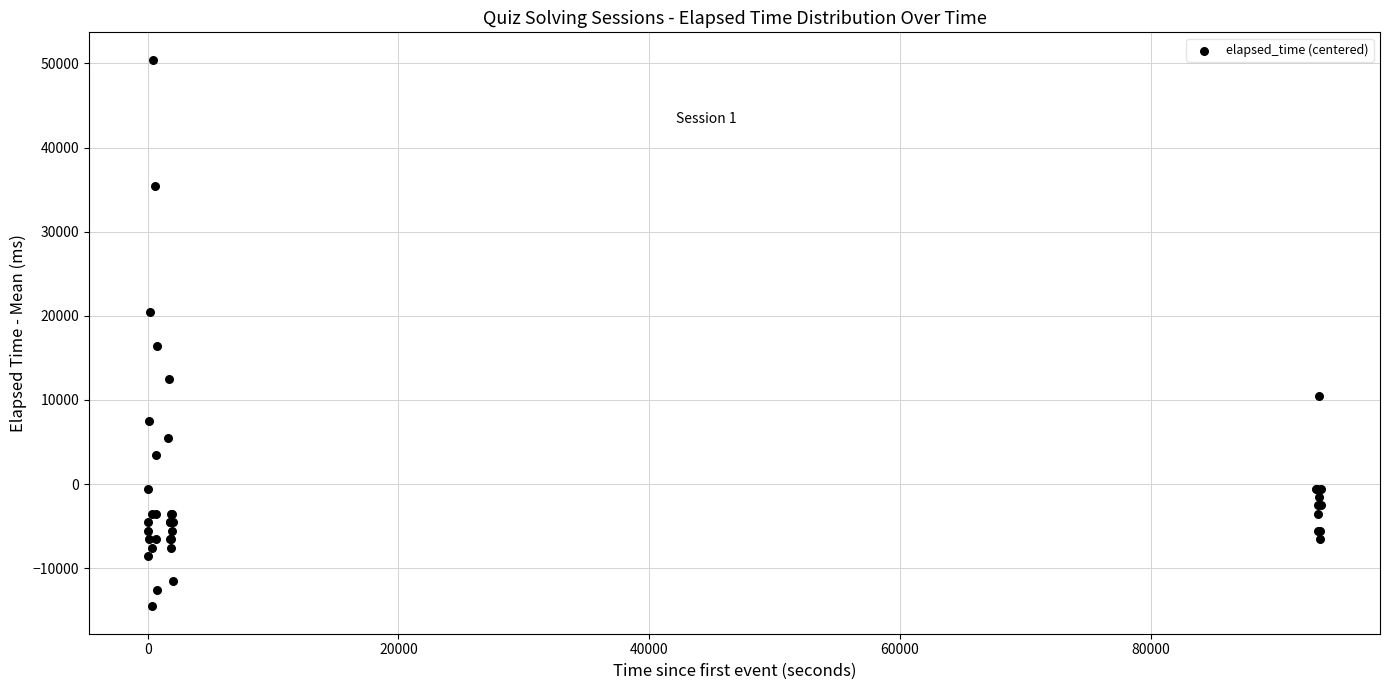

What Y value in the scatter plot is closest to 17950?

16450